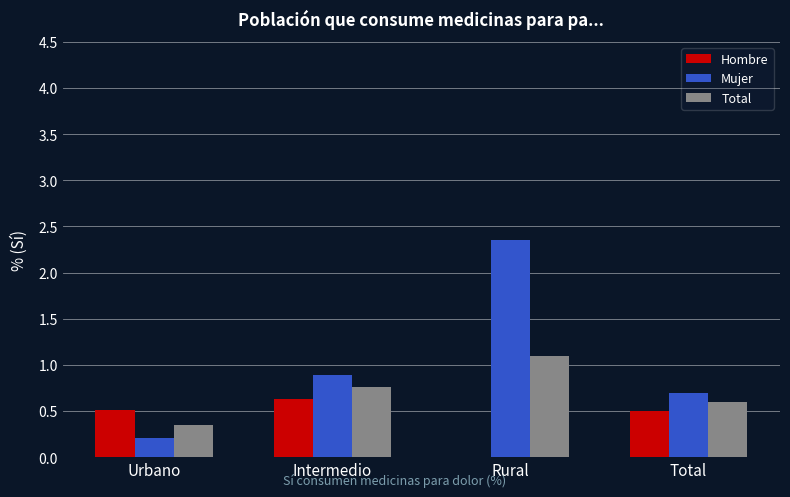

How many series are shown in this chart?

3